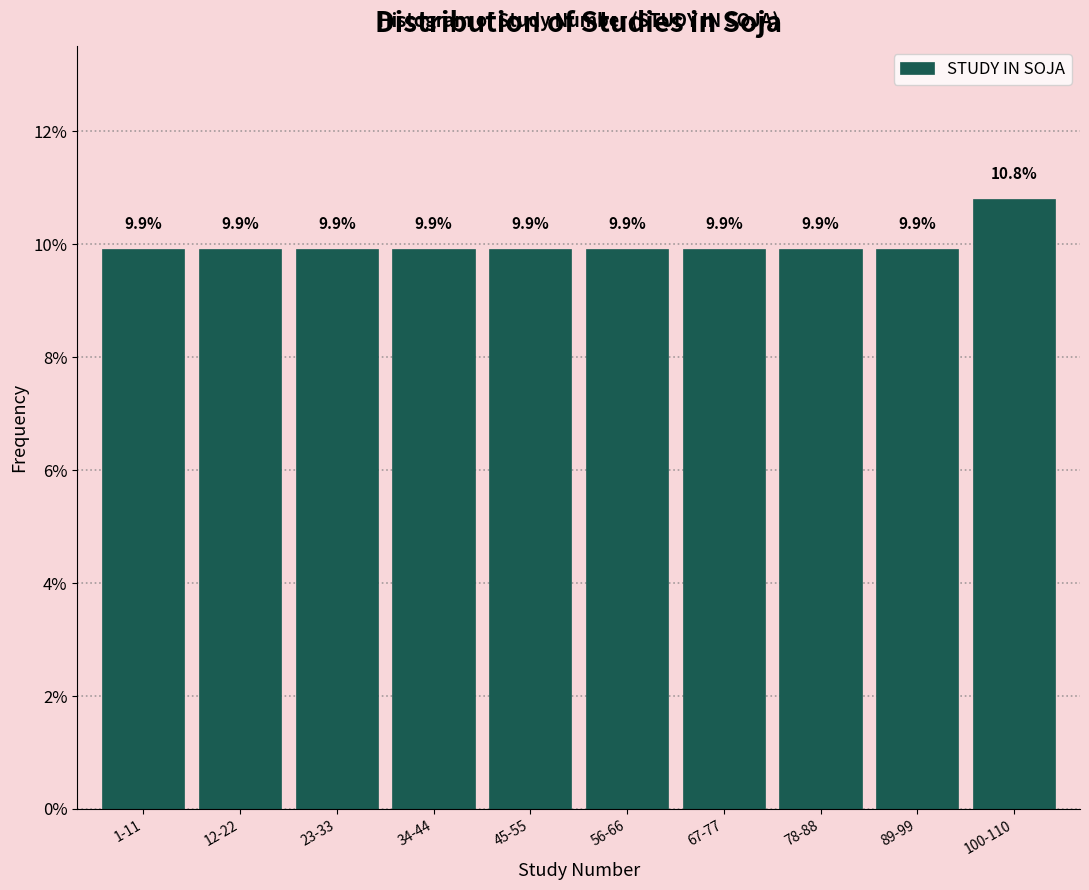

Reading right to left, extract all data points from this chart.

100-110=10.8	89-99=9.9	78-88=9.9	67-77=9.9	56-66=9.9	45-55=9.9	34-44=9.9	23-33=9.9	12-22=9.9	1-11=9.9